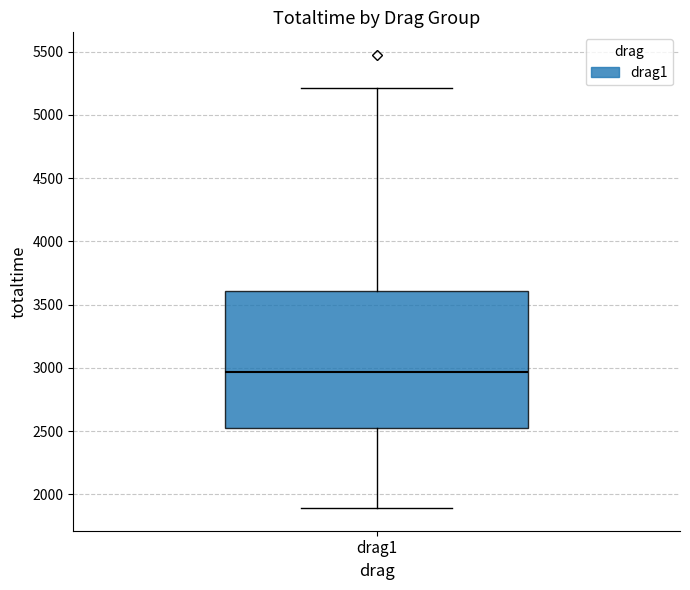

Read this box plot against the y-axis: the position of the median line, the range covered by the box, and the ends of both whiskers. The values are not printed on the chart, so give them approximately, as read against the axis.

median 2950, box 2500 to 3600, whiskers 1900 to 5200